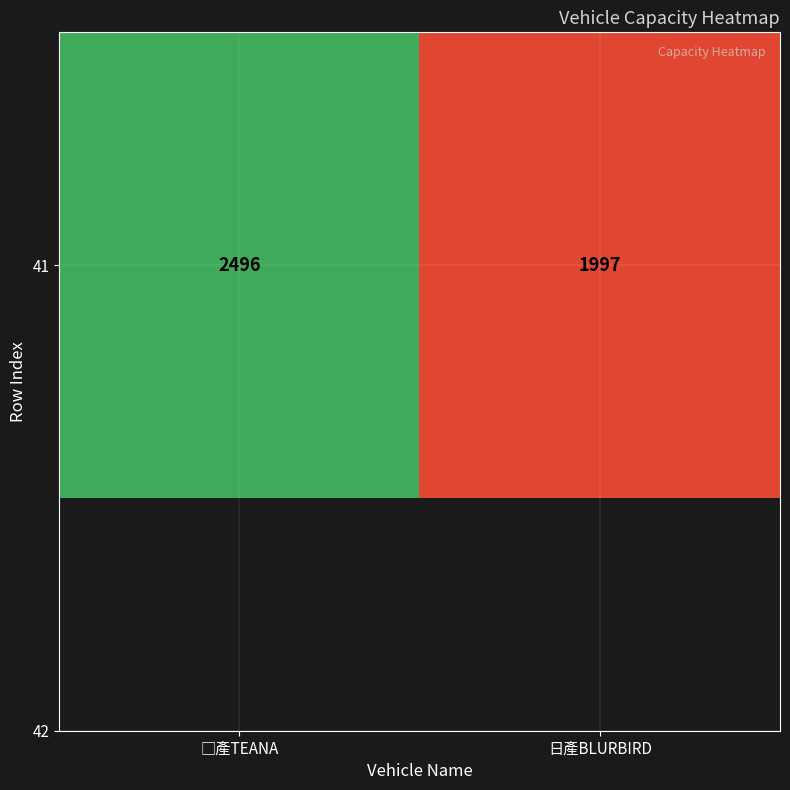

What is the sum of all values?

4493